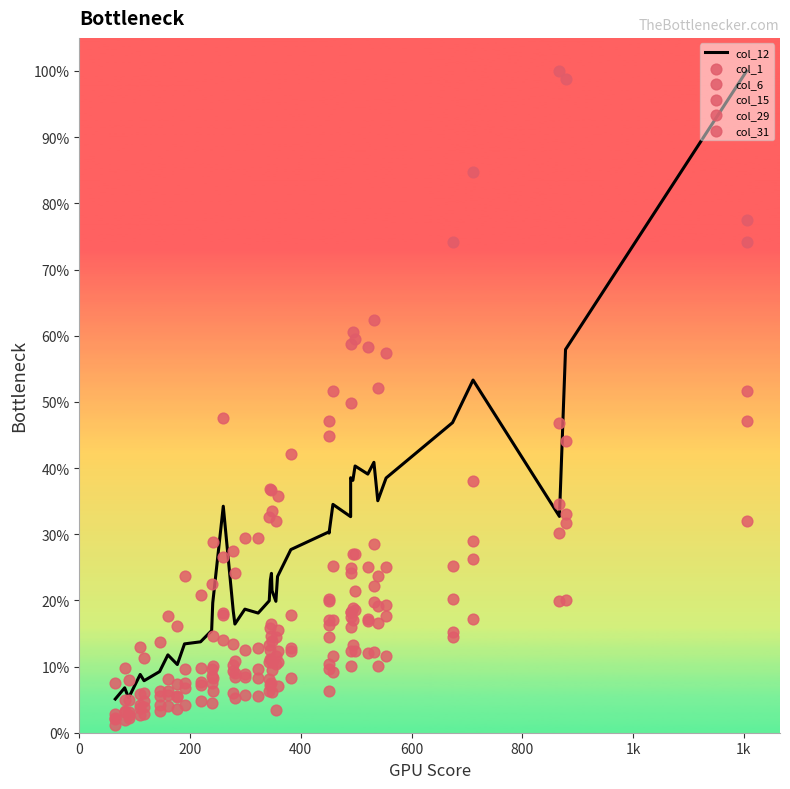

What are all the series names shown in the legend?

col_12, col_1, col_6, col_15, col_29, col_31